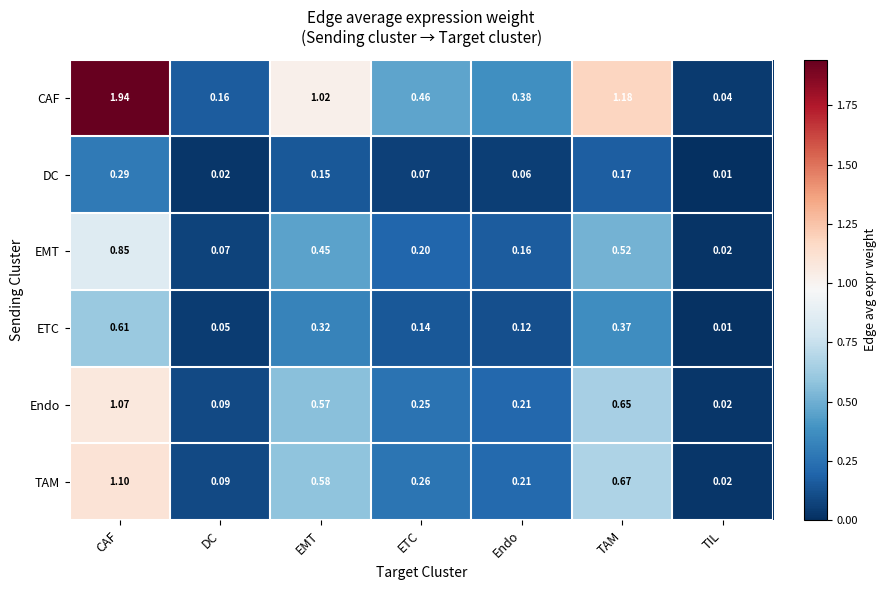

Which series has the largest total across all categories?

CAF